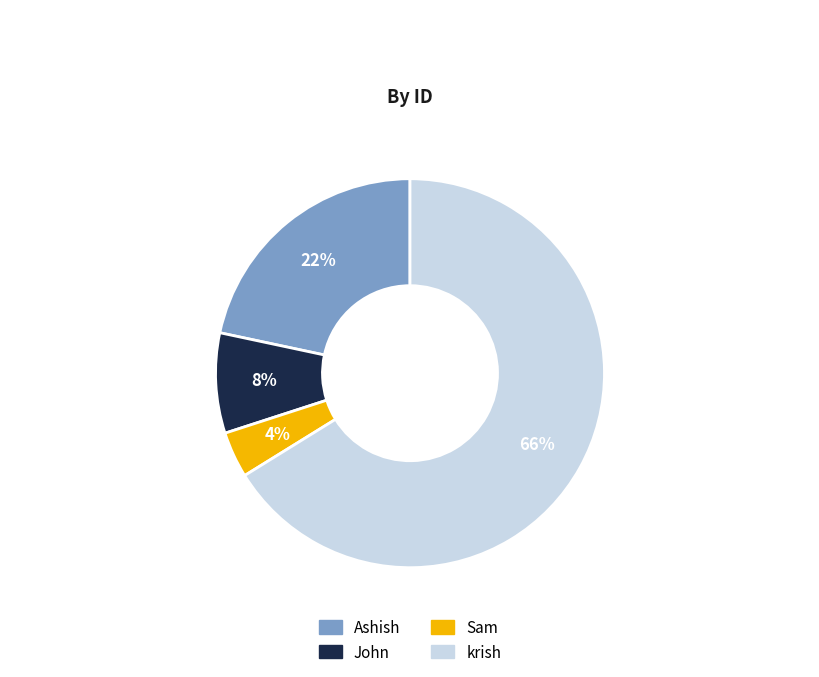

Between Sam and Ashish, which is larger?

Ashish